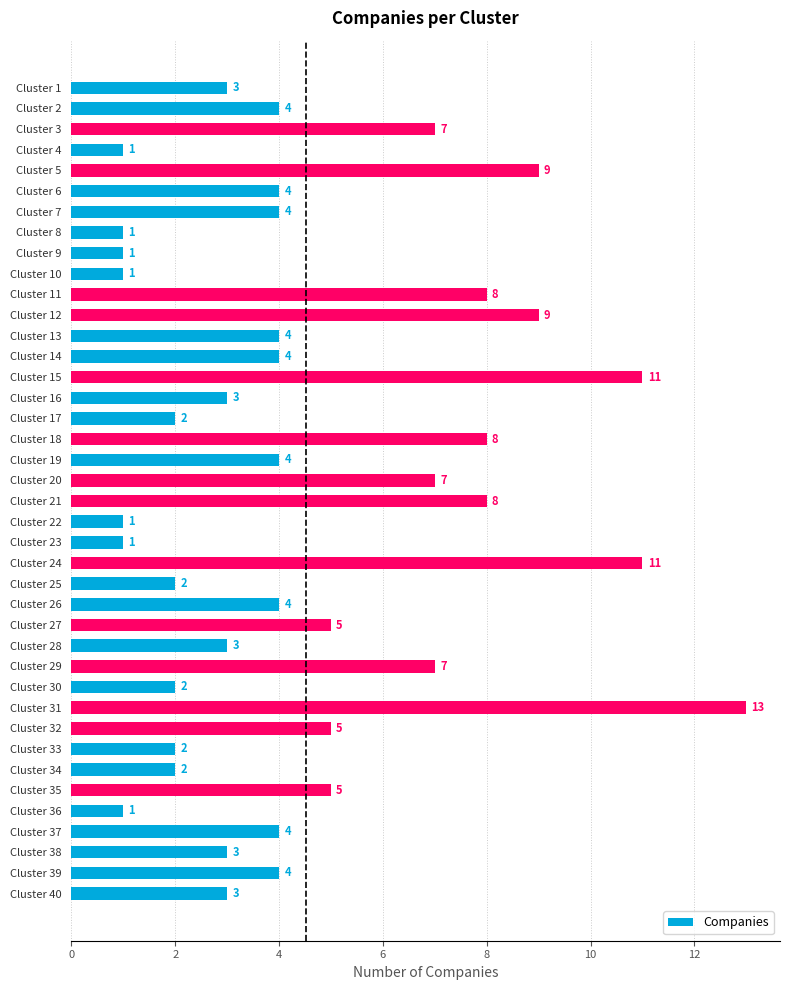

Which category has the highest value across all series?

Cluster 31